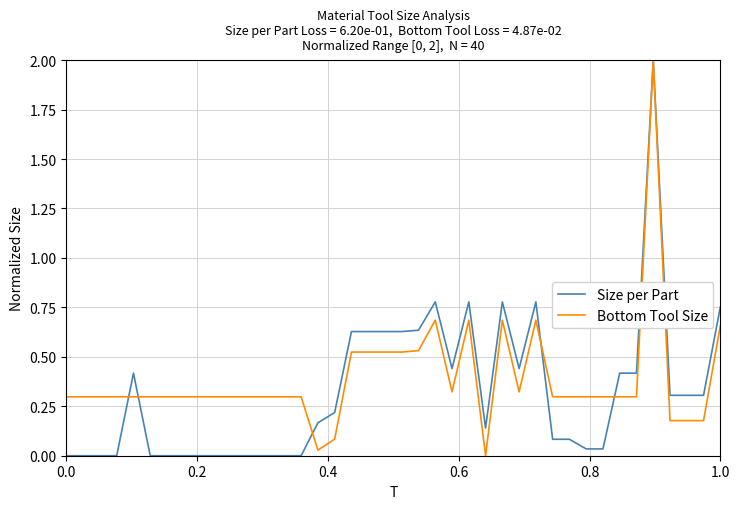

What is the maximum value shown in the chart?

2.0